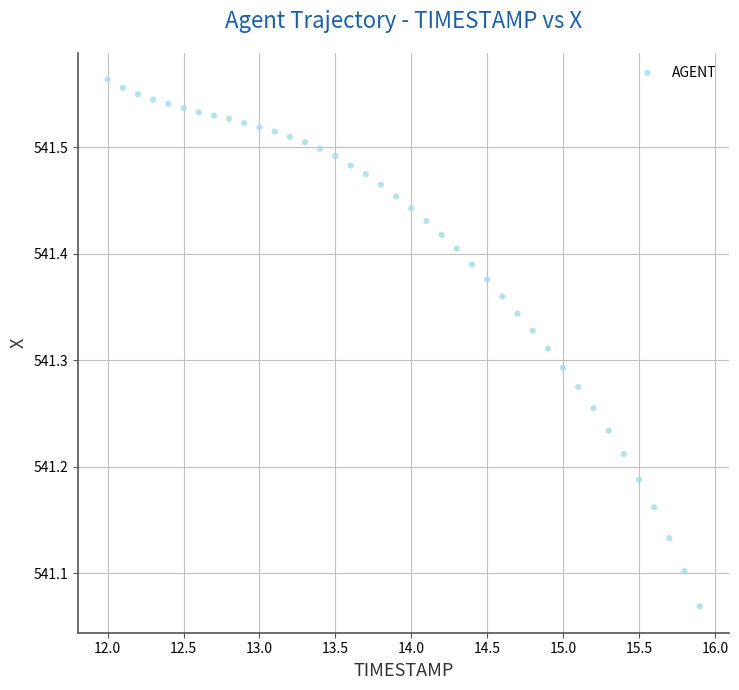

What is the range of Y values (max minus min)?

0.5